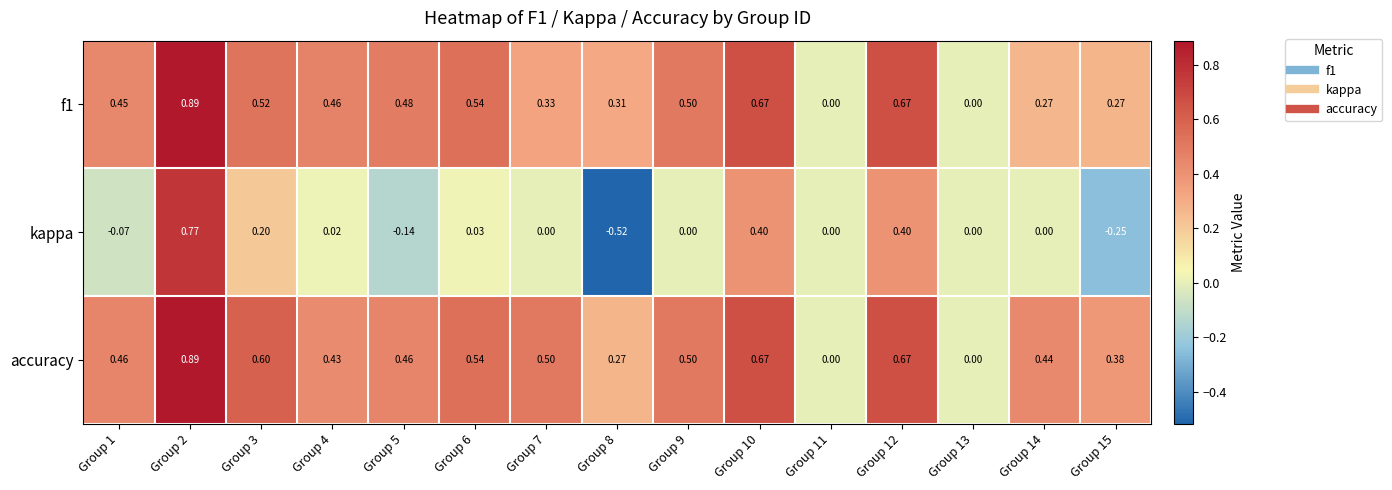

Which series changed the most between Group 2 and Group 14?

kappa